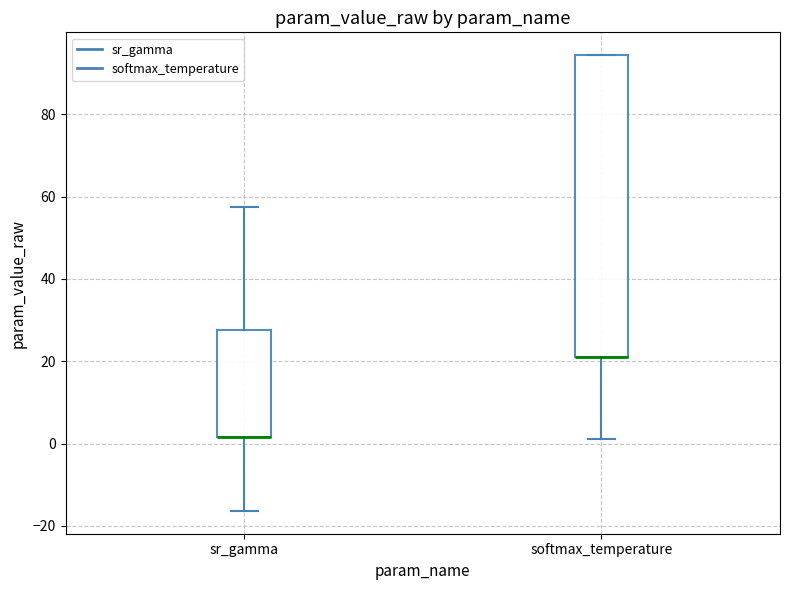

Reading left to right, read every box against the y-axis: the position of its median line, the range the box covers, and the ends of its whiskers. The values are not printed on the chart, so give them approximately, as read against the axis.

sr_gamma: median 2 (drawn on the box's lower edge), box 2 to 28, whiskers -16 to 58
softmax_temperature: median 22 (drawn on the box's lower edge), box 22 to 94, whiskers 2 to 94